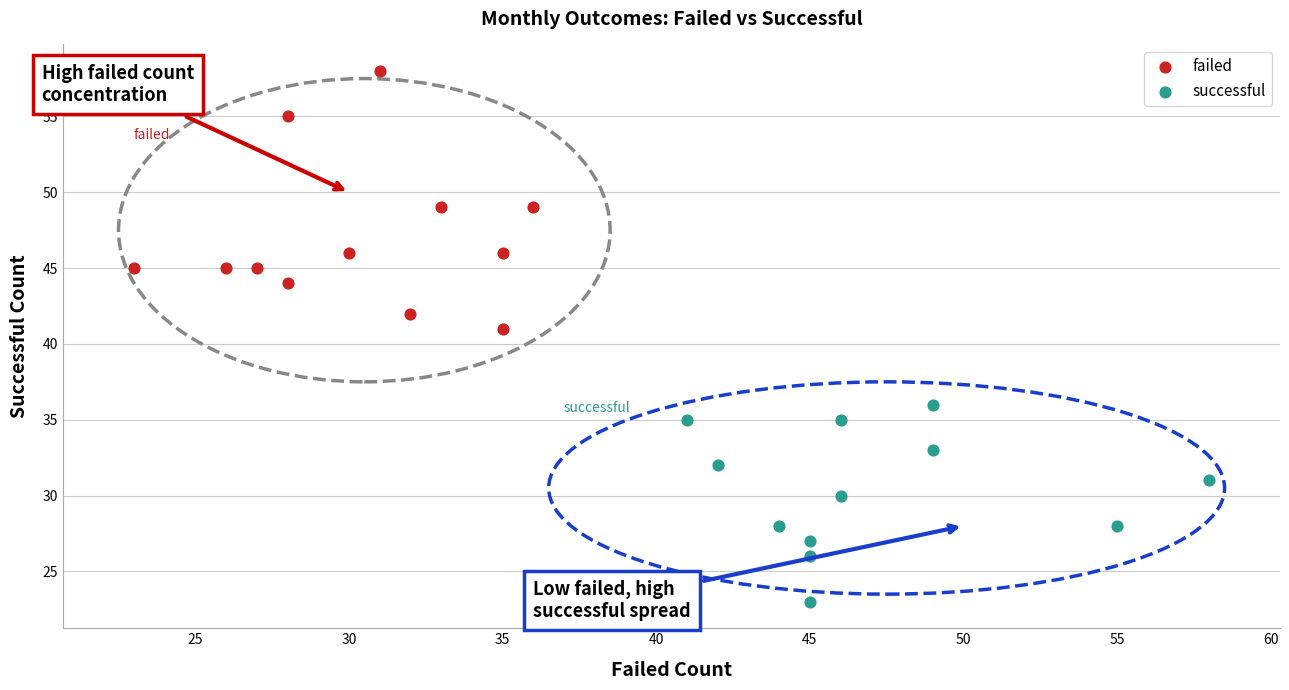

Which series has the largest Y range (max minus min)?

failed